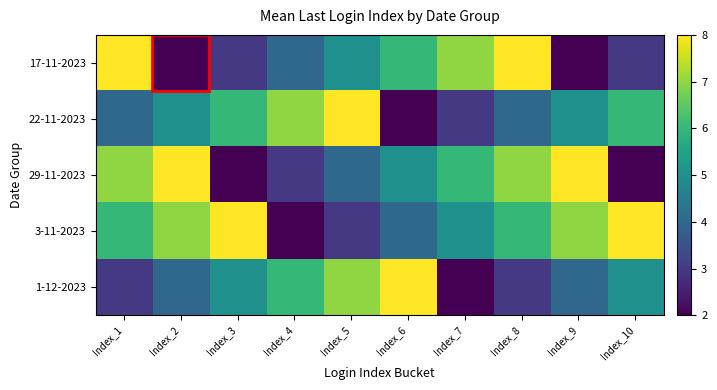

What is the maximum value shown in the chart?

8